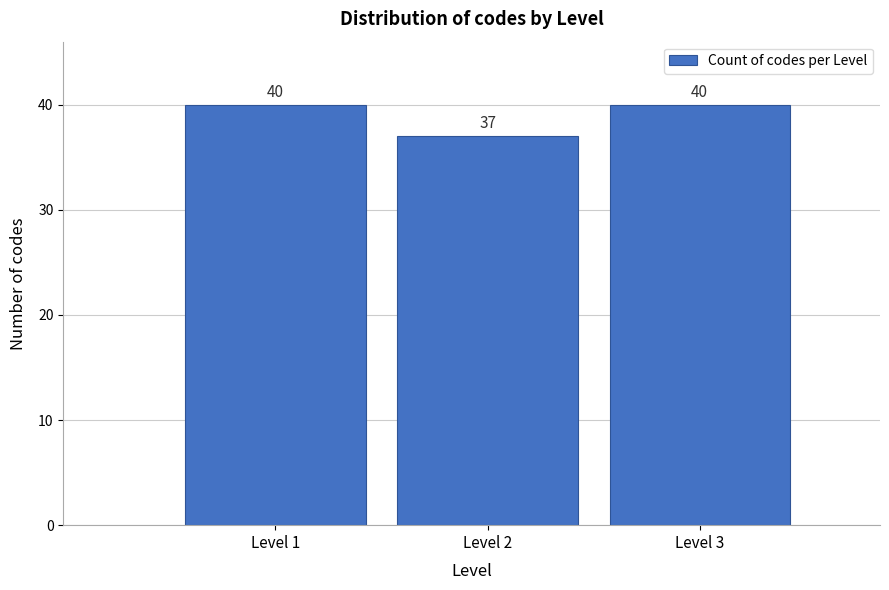

Reading left to right, transcribe this chart: for each bar, give the range it covers on the x-axis and its height.

0.5 to 1.5: 40
1.5 to 2.5: 37
2.5 to 3.5: 40